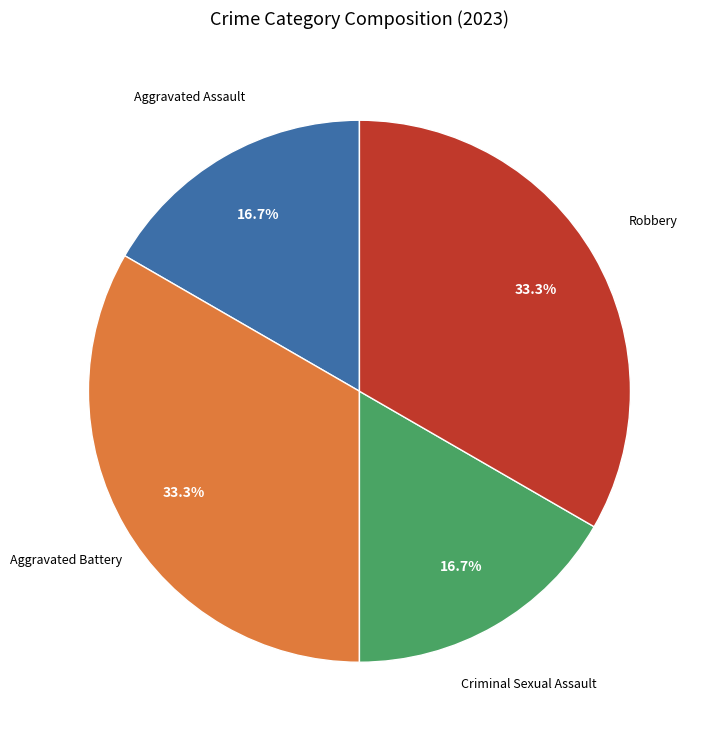

Is there any slice that represents more than half of the pie?

No